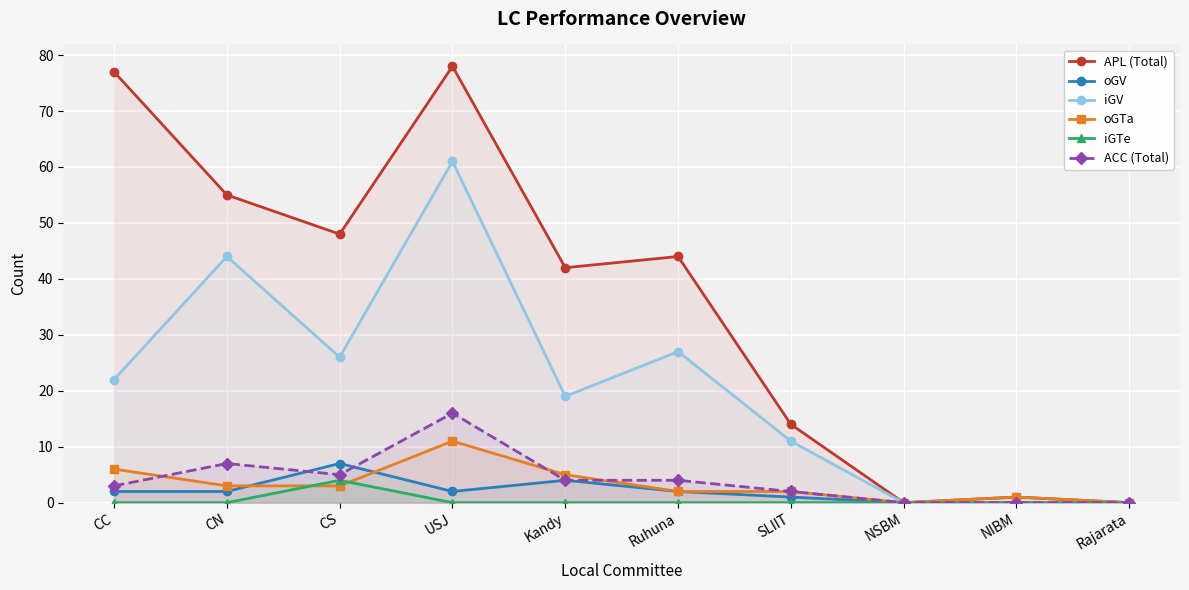

Rank the series by their maximum value, from lowest to highest.

iGTe, oGV, oGTa, ACC (Total), iGV, APL (Total)